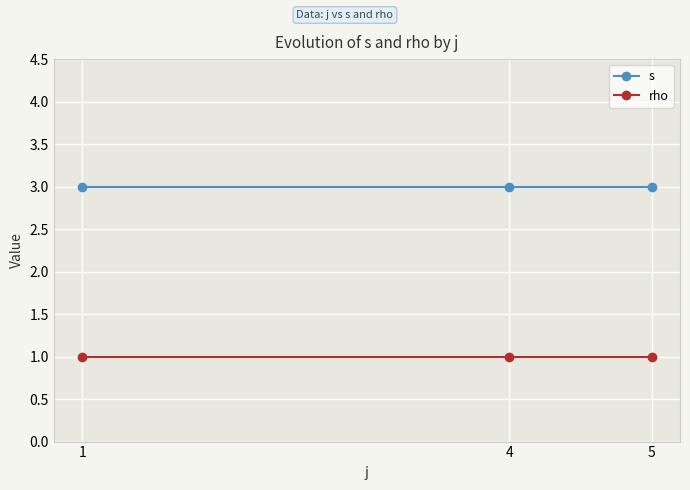

What are all the series names shown in the legend?

s, rho